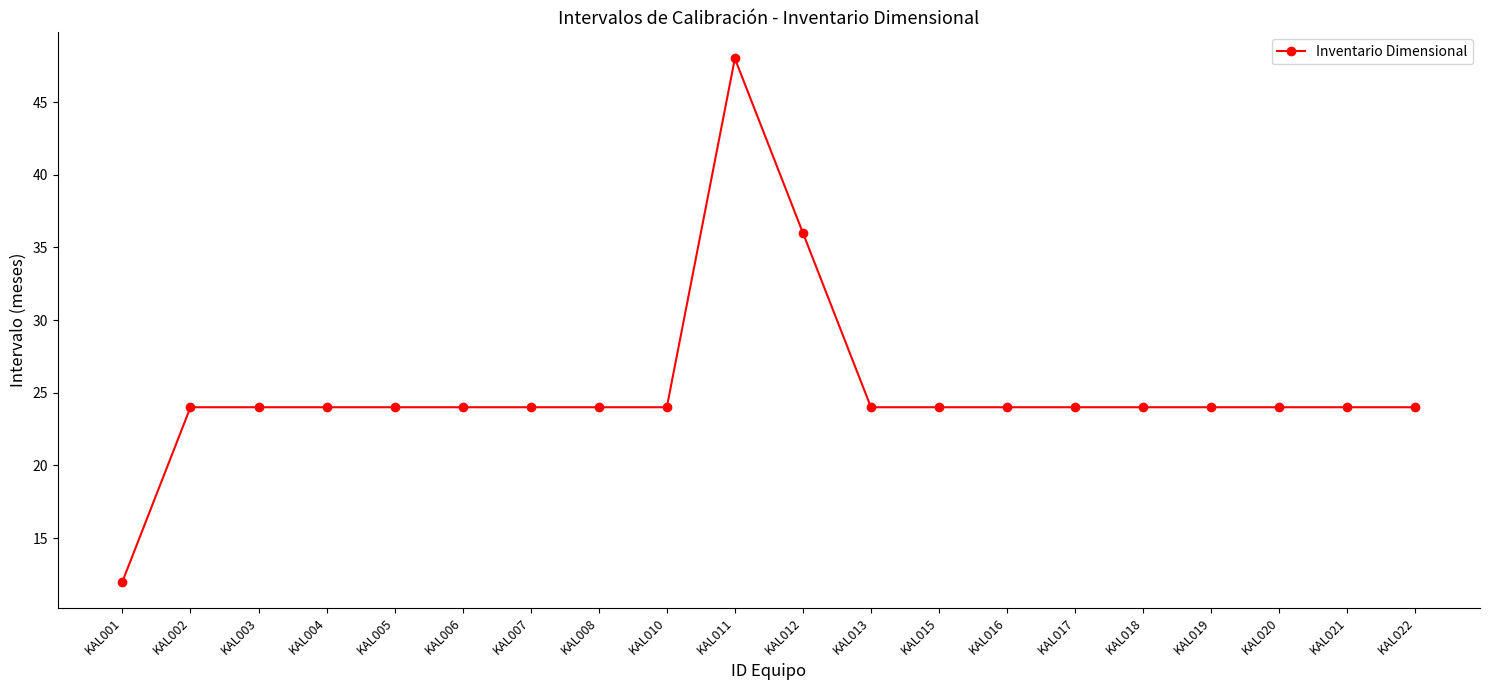

Is it true that the value at KAL012 is 36?

True